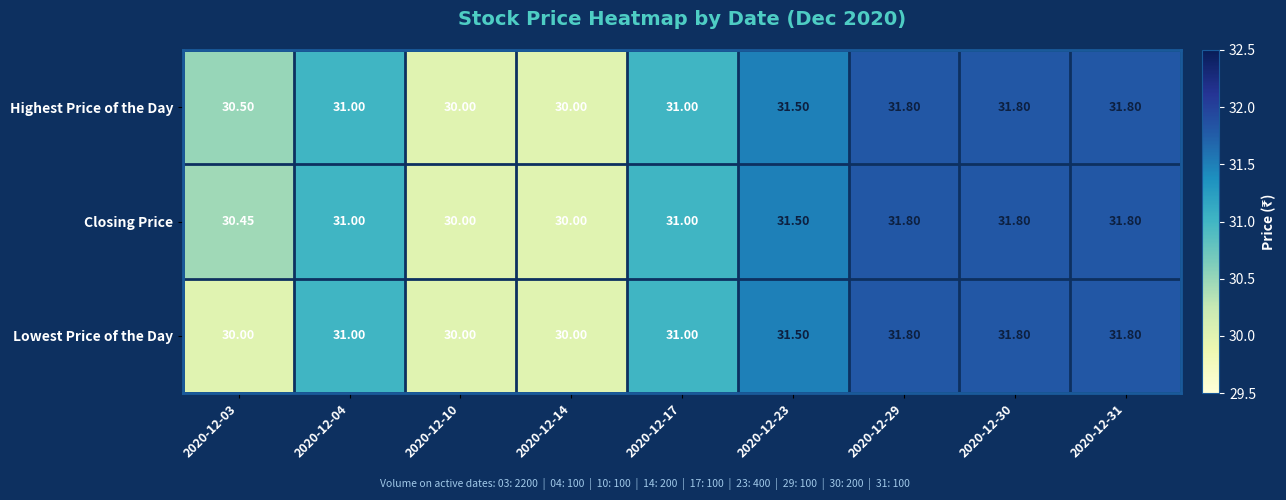

How many series are shown in this chart?

3